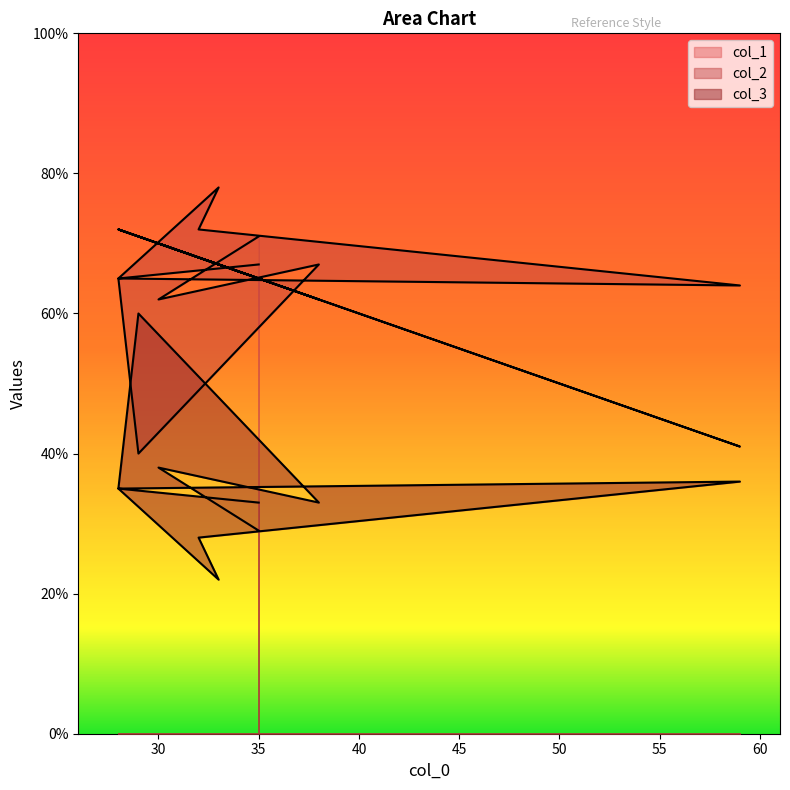

What is the label of the 6th point from the left?

28